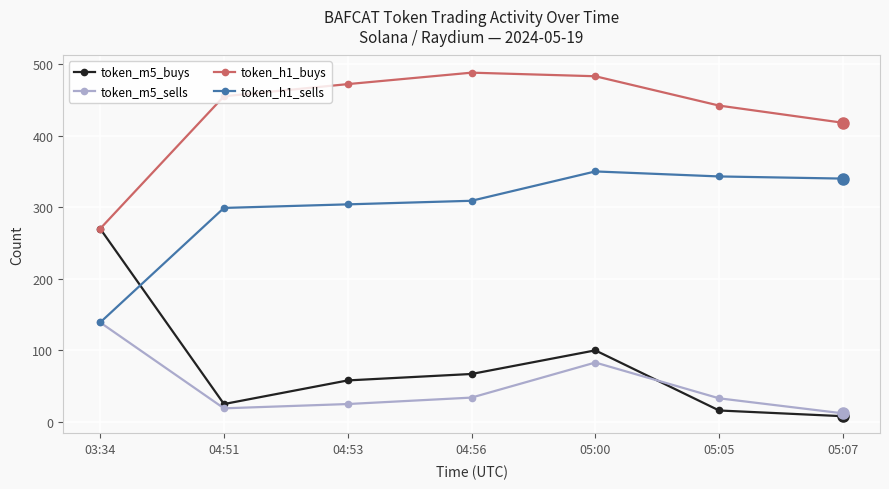

The value of token_m5_sells at 04:56 is 34. True or false?

True